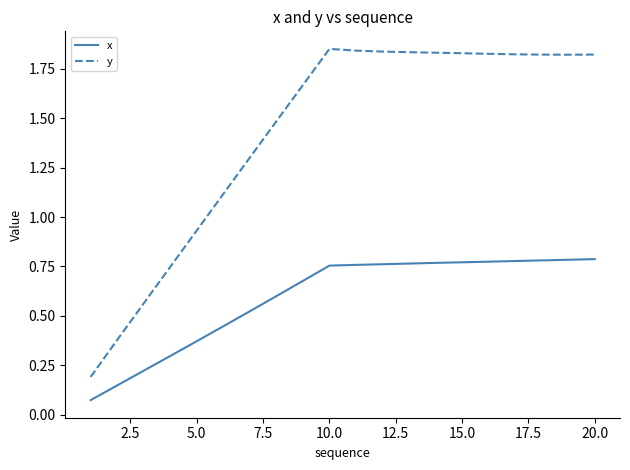

Rank the series by their average value, from highest to lowest.

y, x